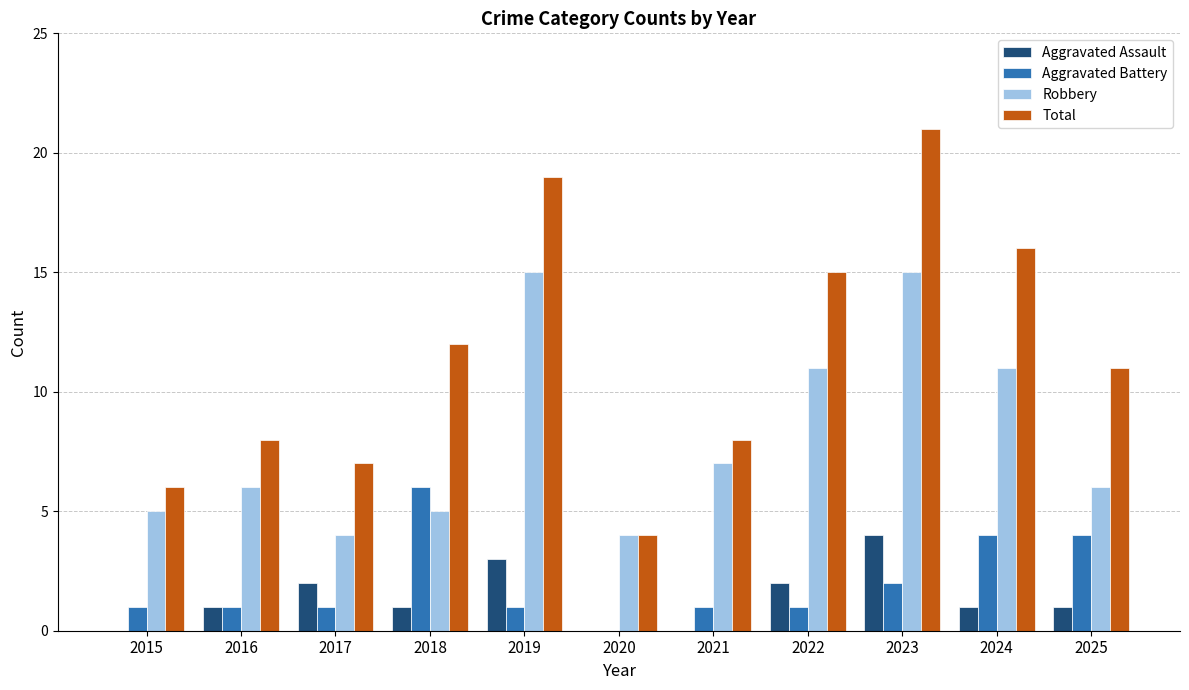

Reading left to right, transcribe all the data shown in this chart.

Aggravated Assault: 2015=0	2016=1	2017=2	2018=1	2019=3	2020=0	2021=0	2022=2	2023=4	2024=1	2025=1
Aggravated Battery: 2015=1	2016=1	2017=1	2018=6	2019=1	2020=0	2021=1	2022=1	2023=2	2024=4	2025=4
Robbery: 2015=5	2016=6	2017=4	2018=5	2019=15	2020=4	2021=7	2022=11	2023=15	2024=11	2025=6
Total: 2015=6	2016=8	2017=7	2018=12	2019=19	2020=4	2021=8	2022=15	2023=21	2024=16	2025=11